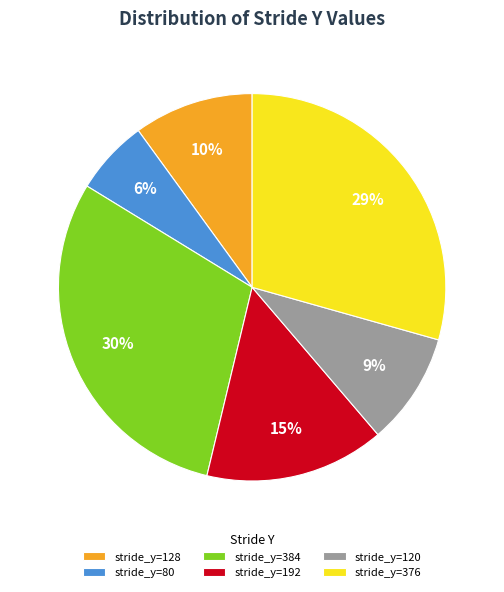

What percentage is the stride_y=80 slice, to the nearest percent?

6%